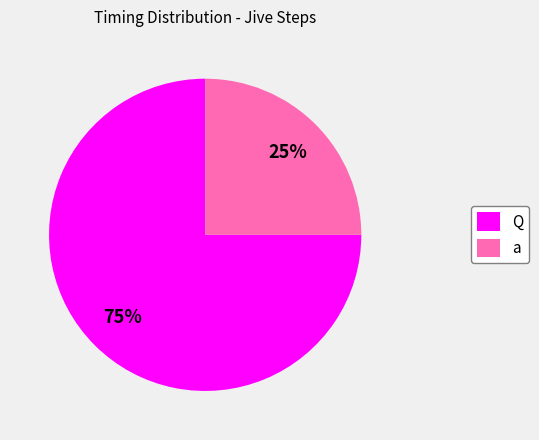

To the nearest percent, what is the difference between the a and Q slice percentages?

50%